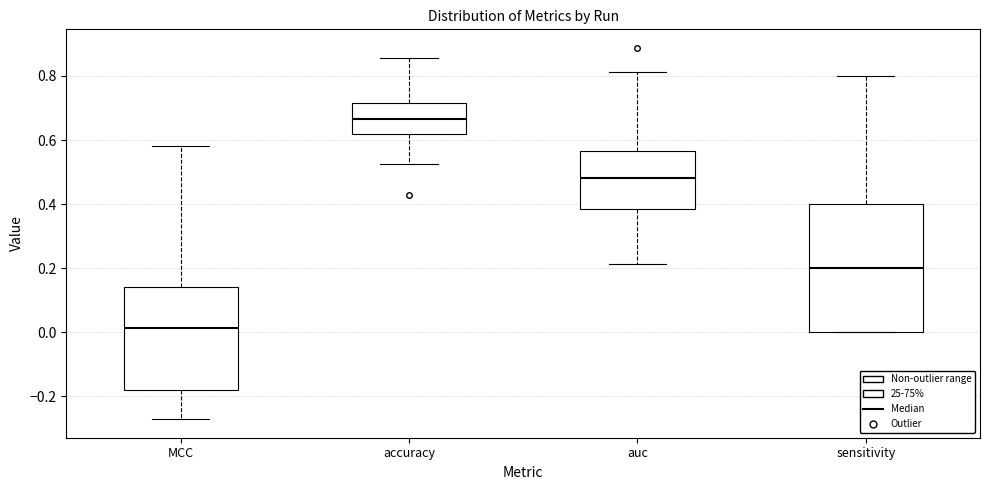

Reading left to right, read every box against the y-axis: the position of its median line, the range the box covers, and the ends of its whiskers. The values are not printed on the chart, so give them approximately, as read against the axis.

MCC: median 0.02, box -0.18 to 0.14, whiskers -0.28 to 0.58
accuracy: median 0.66, box 0.62 to 0.72, whiskers 0.52 to 0.86
auc: median 0.48, box 0.38 to 0.56, whiskers 0.22 to 0.82
sensitivity: median 0.20, box 0.00 to 0.40, whiskers 0.00 to 0.80